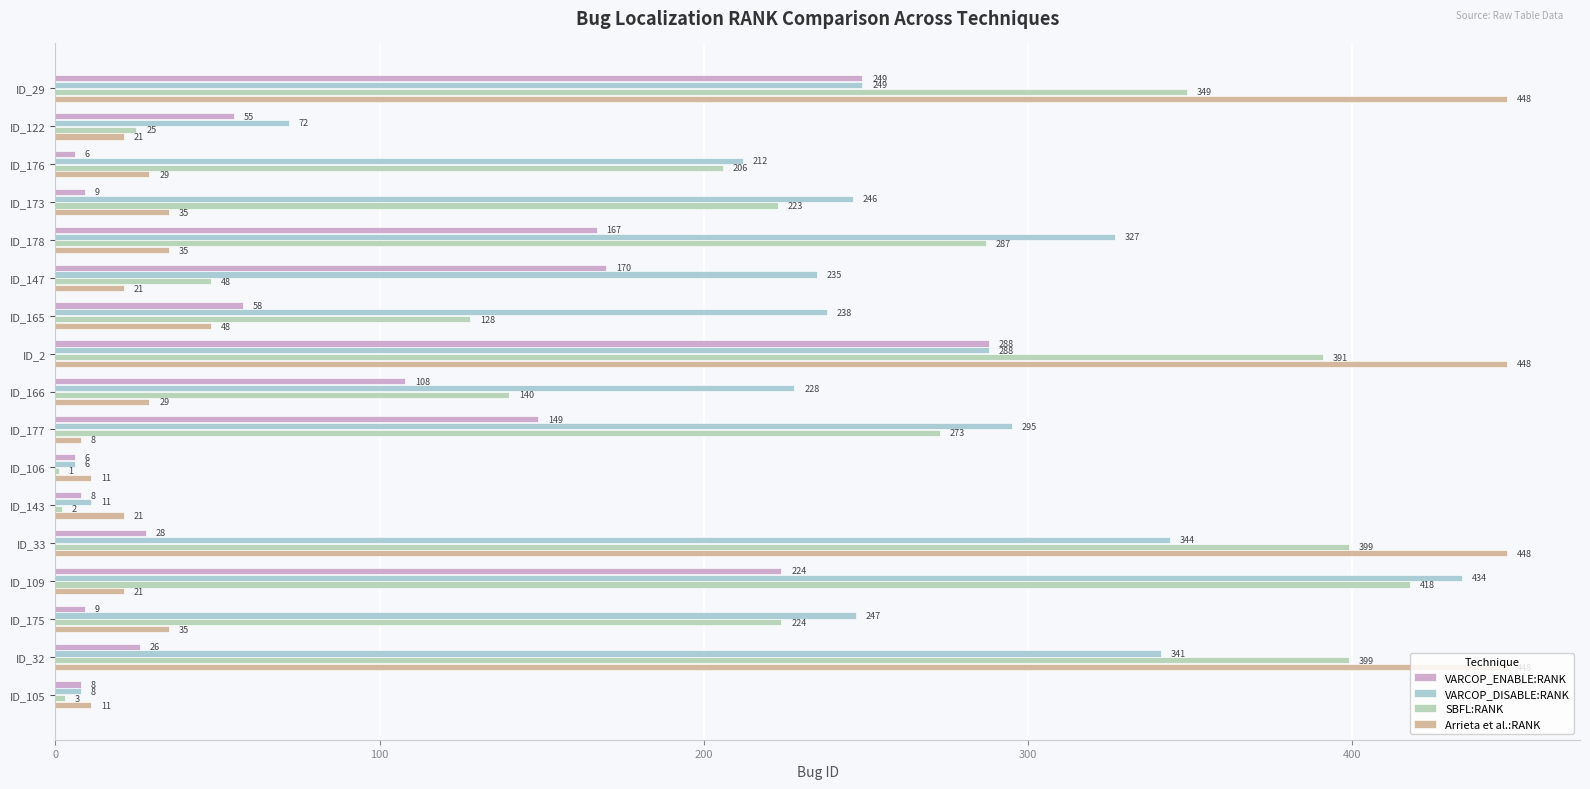

What is the minimum value for SBFL:RANK?

1